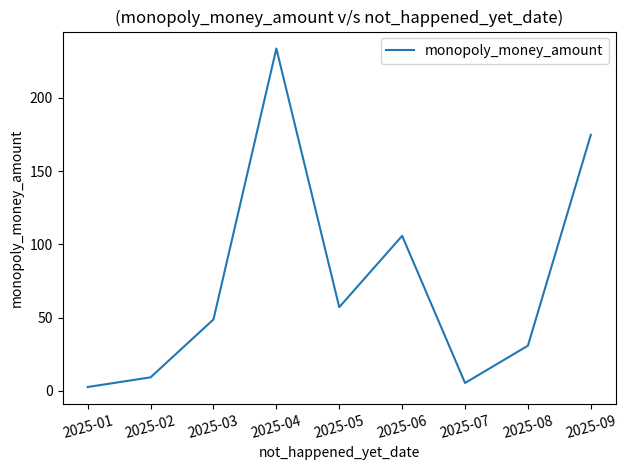

What is the average value?

74.2